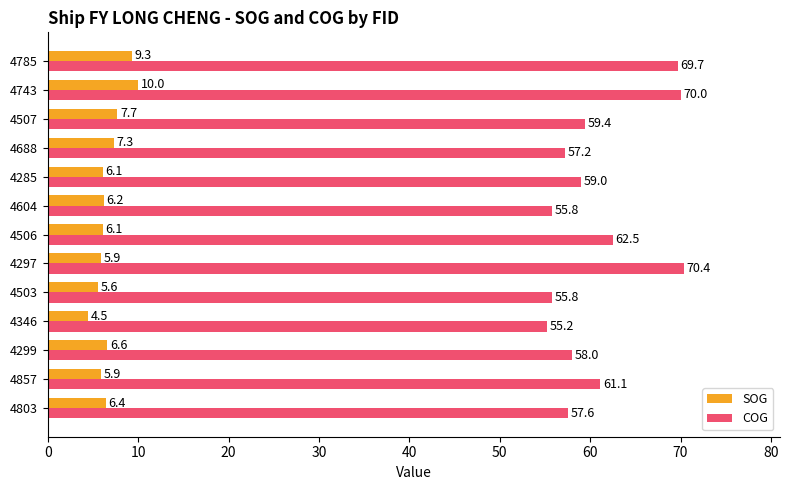

What is the difference between the maximum and minimum values in the SOG series?

5.5